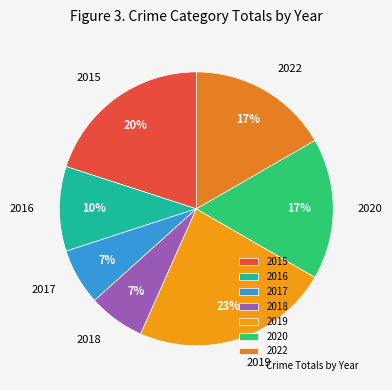

Is there any slice that represents more than half of the pie?

No